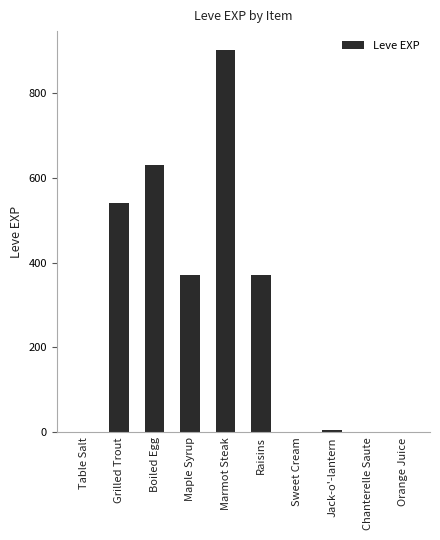

The value at Boiled Egg is 249. True or false?

False